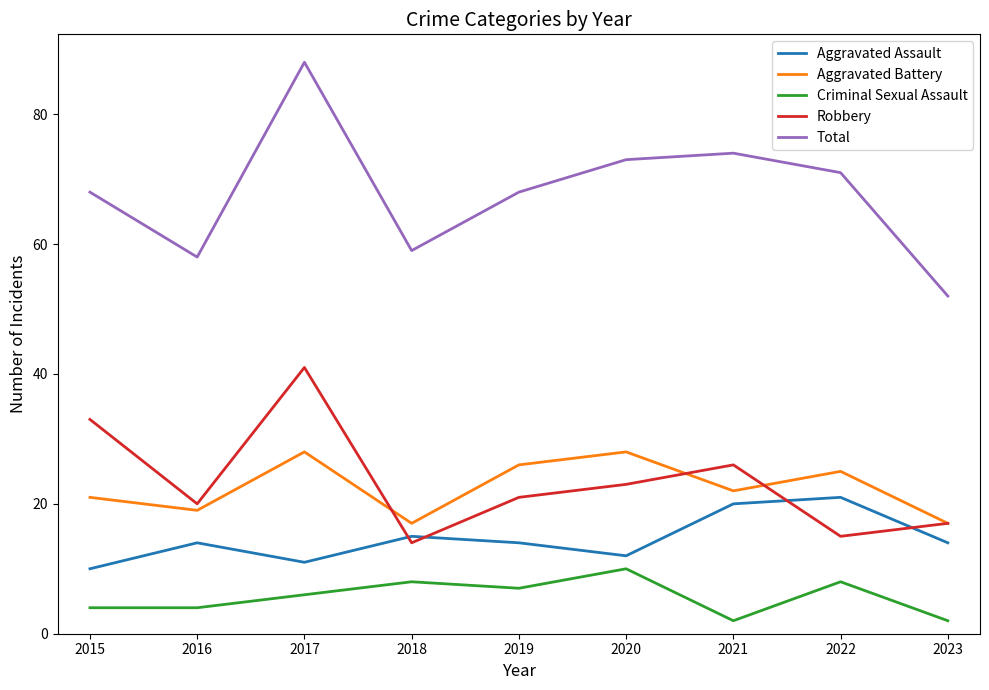

Which category has the highest value in the Total series?

2017